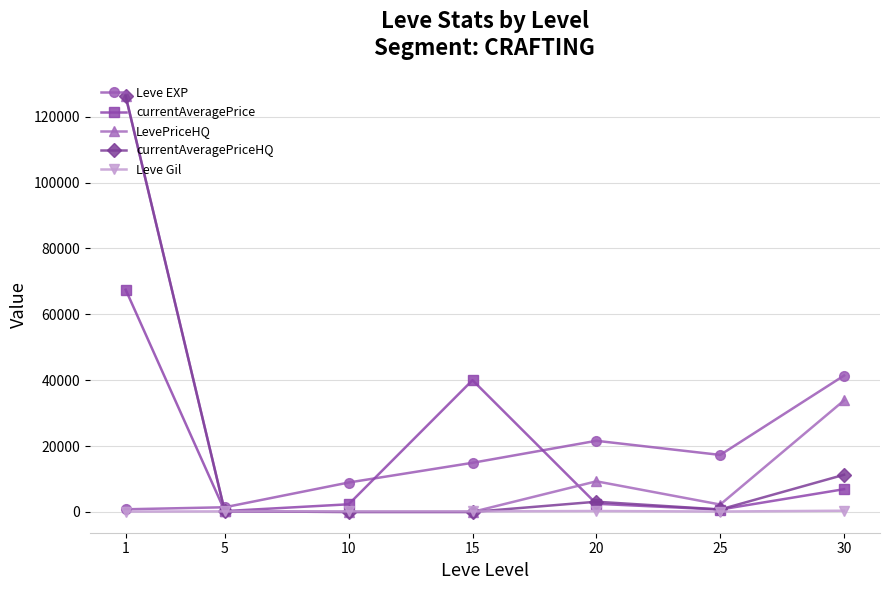

The value of currentAveragePriceHQ at 10 is 0.0. True or false?

True